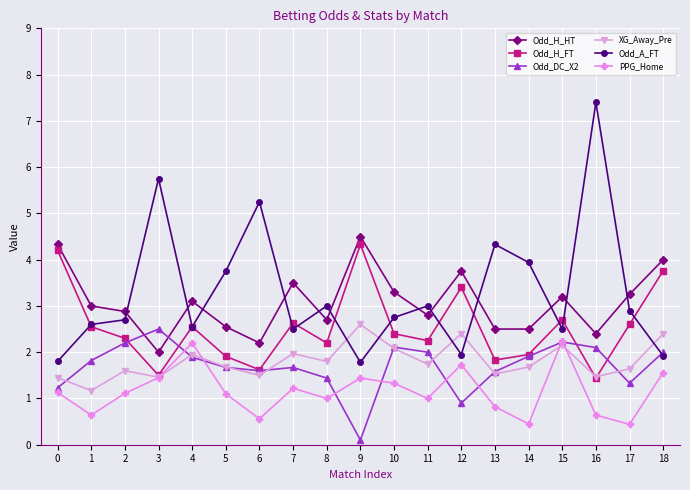

True or false: XG_Away_Pre and PPG_Home intersect in this chart.

True